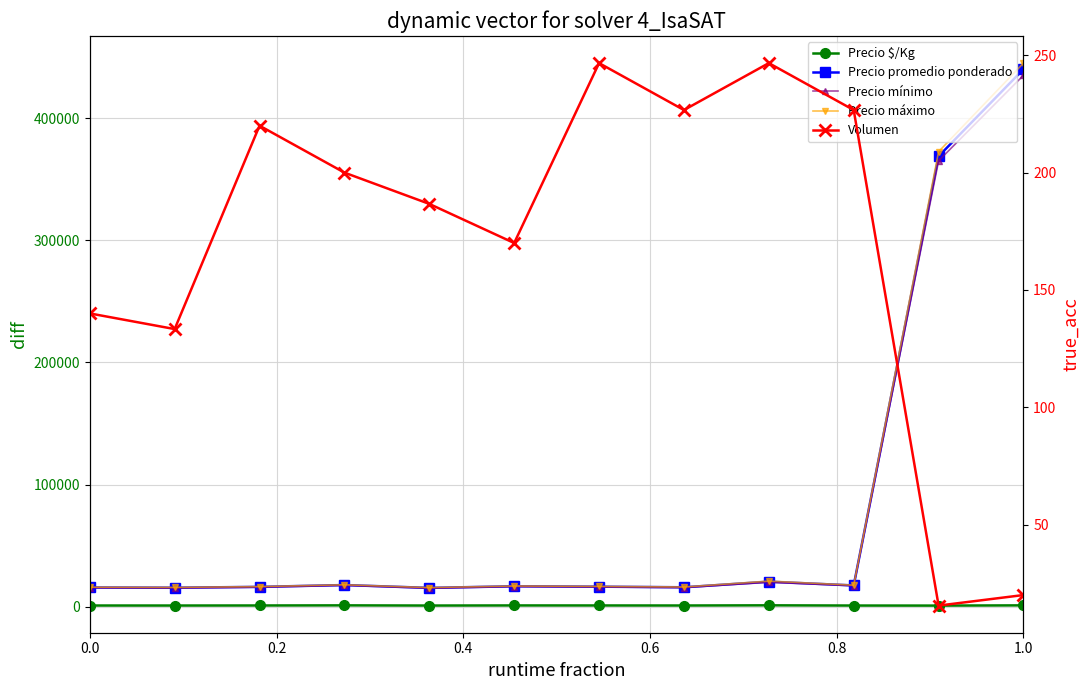

True or false: Precio máximo and Precio mínimo intersect in this chart.

False